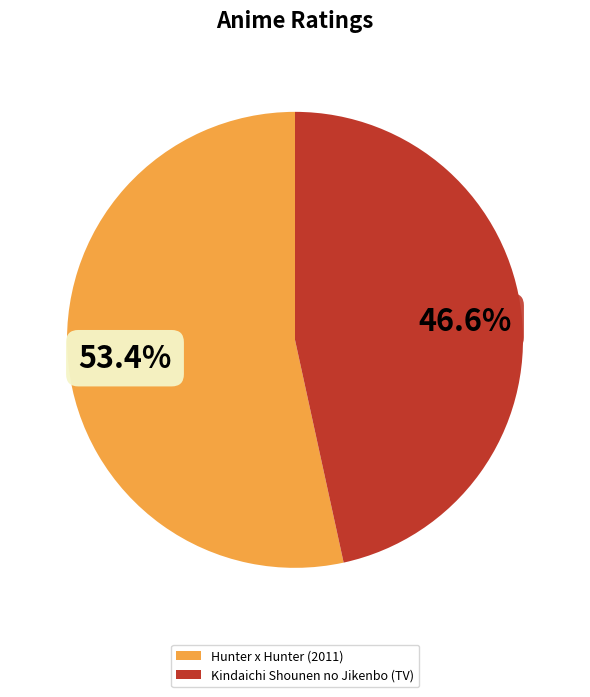

What percentage do Kindaichi Shounen no Jikenbo (TV) and Hunter x Hunter (2011) together represent?

100.0%